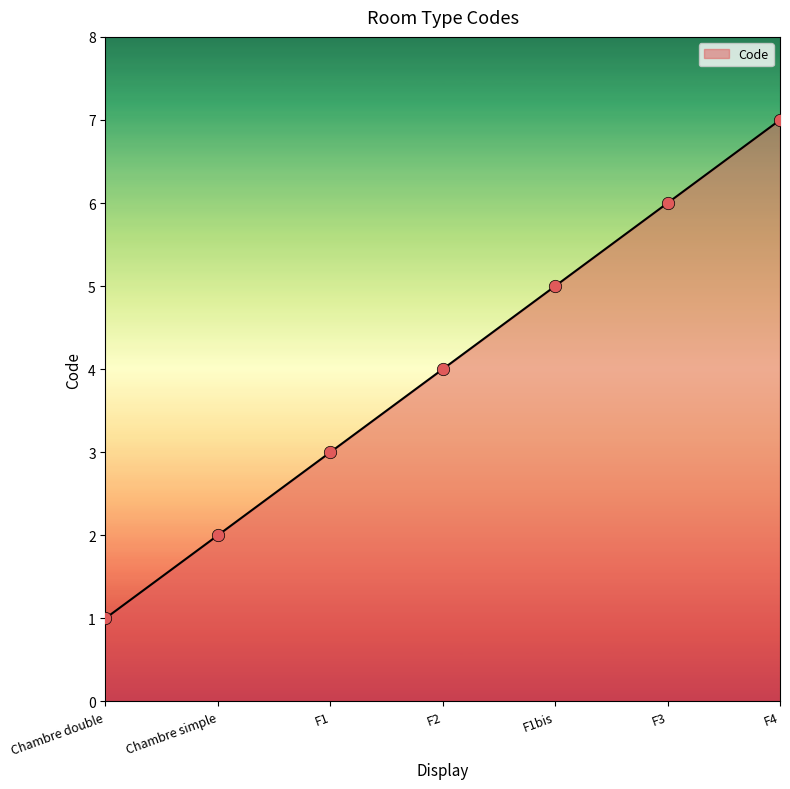

What is the change in value from Chambre double to F1?

+2